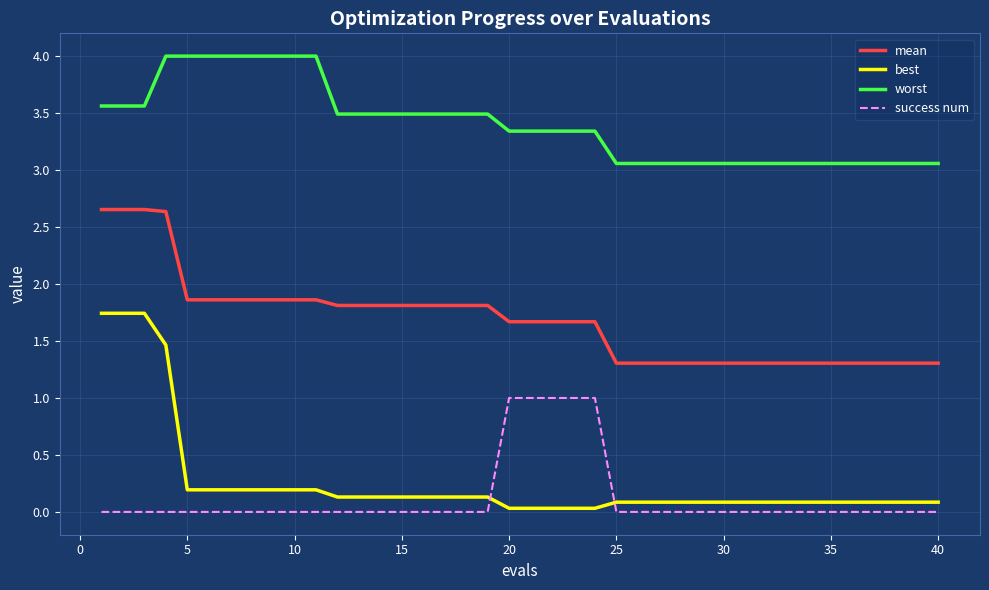

What is the highest value of the worst series?

4.0